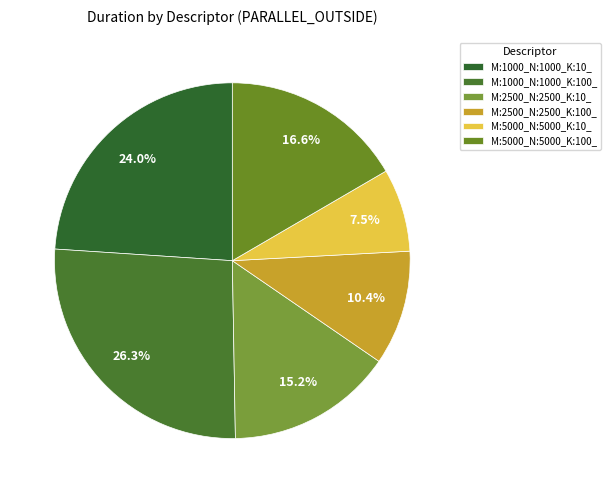

To the nearest percent, what portion does M:5000_N:5000_K:10_ represent?

8%